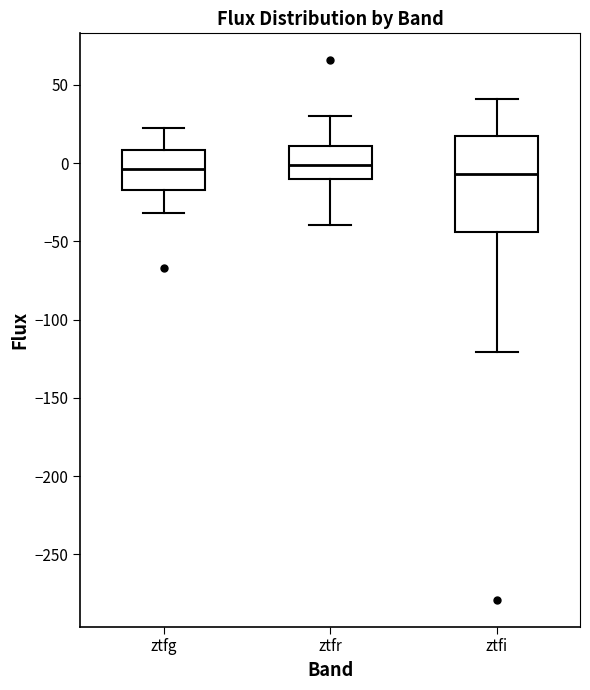

Comparing the boxes themselves (not the whiskers), which one is the tallest?

ztfi